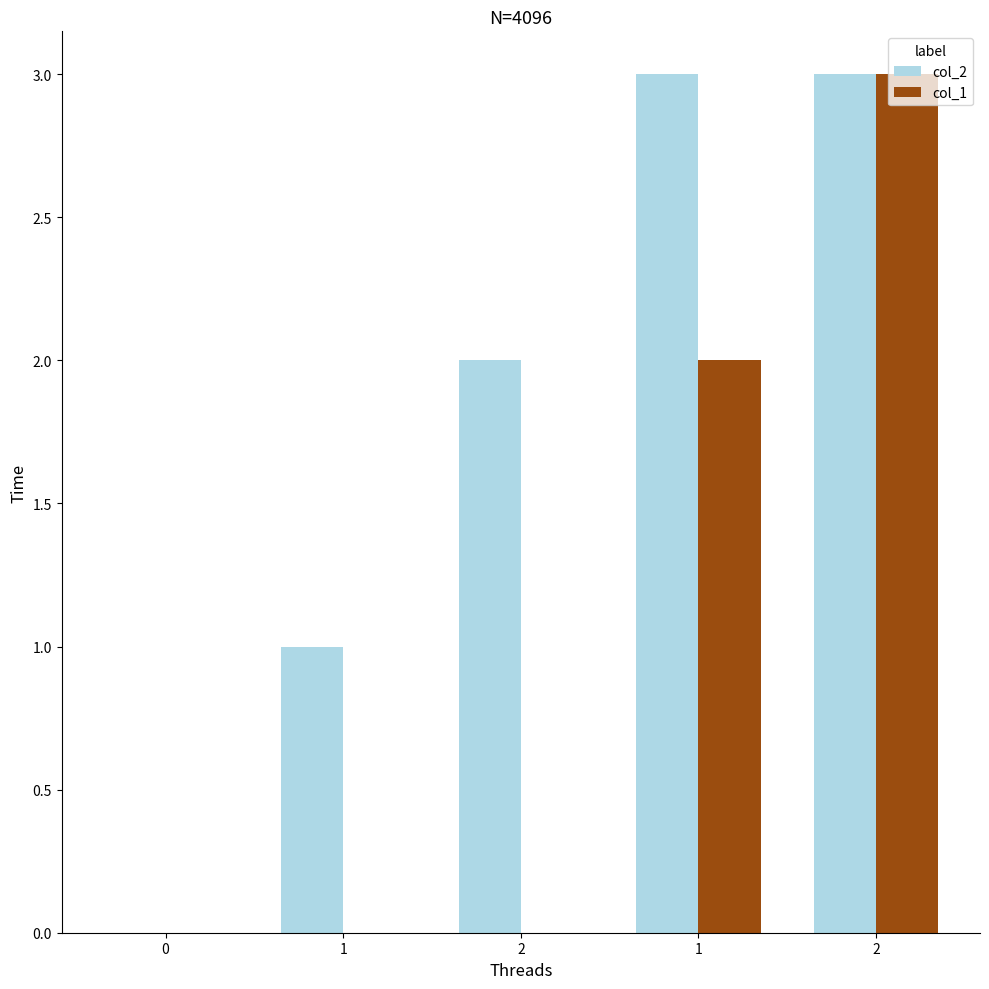

Which has a higher value, 0 or 1?

1